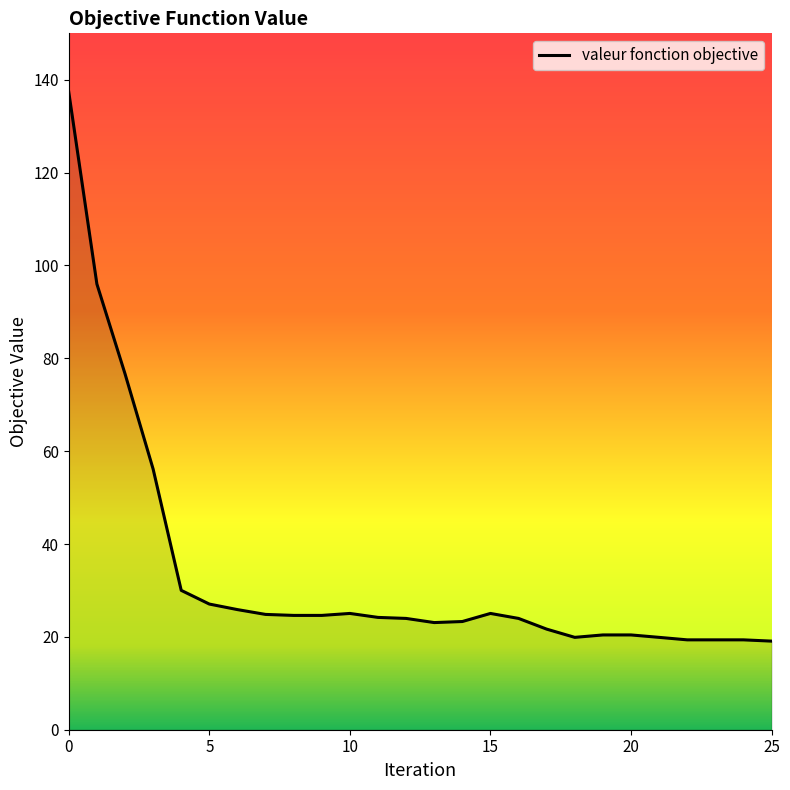

What is the smallest value displayed?

19.1